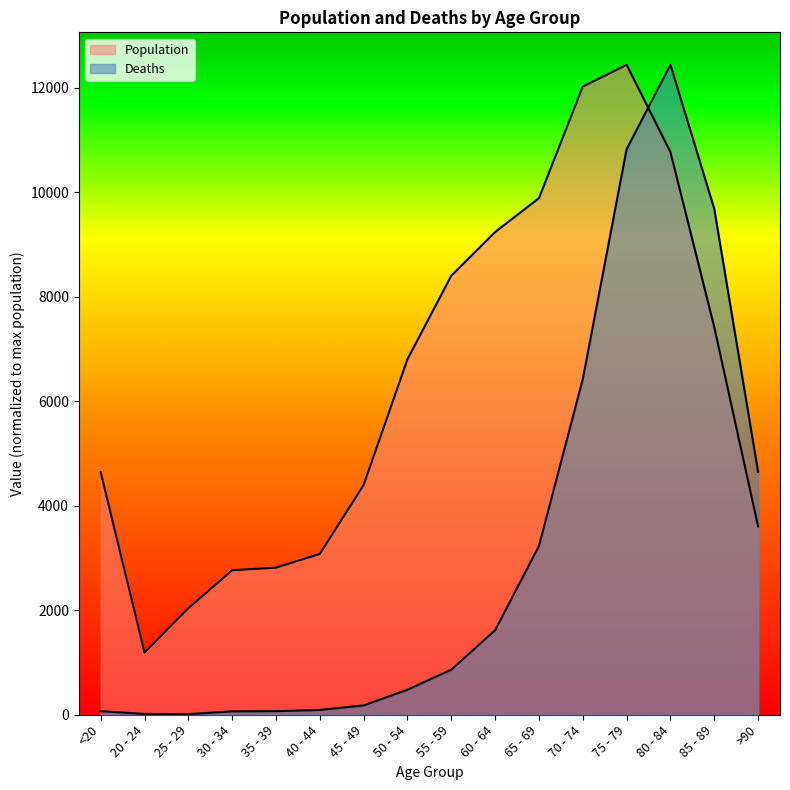

What is the difference between the maximum and minimum values in the Deaths series?

12422.6